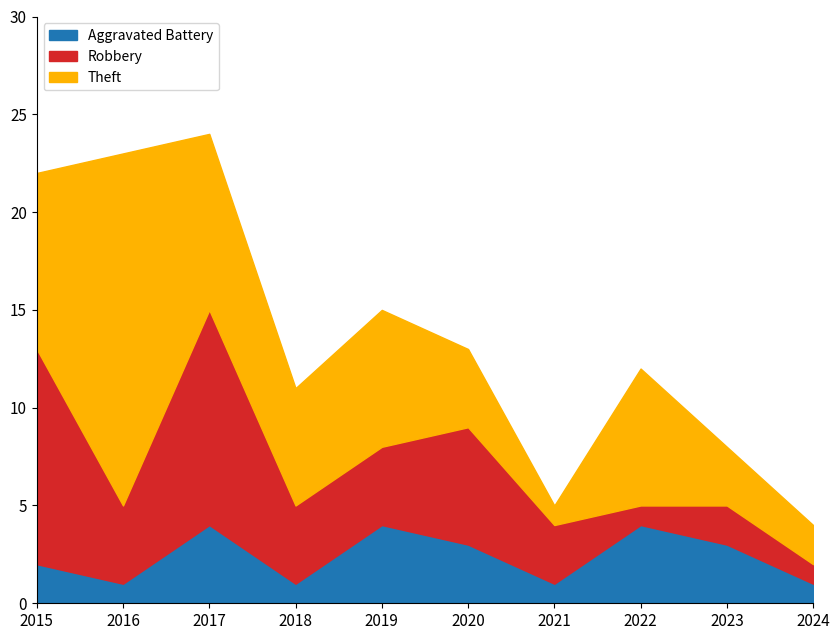

What is the sum of the Robbery values at 2023 and 2021?

5